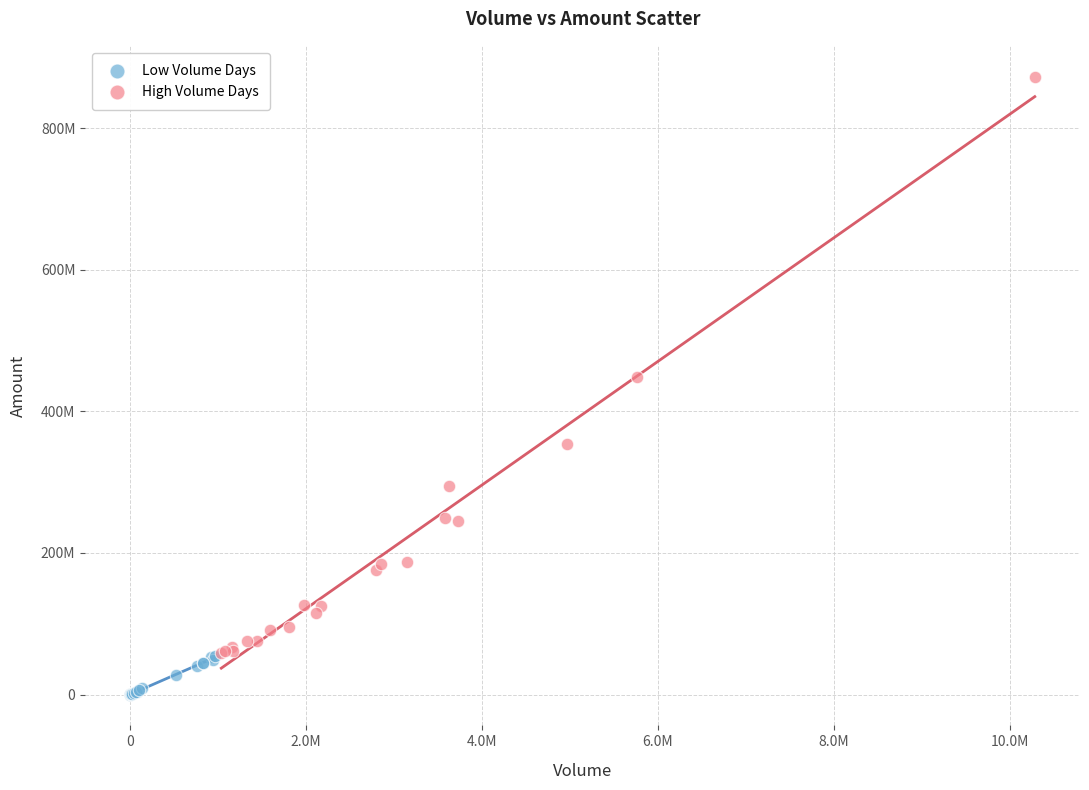

Which series contains the lowest Y value?

Low Volume Days